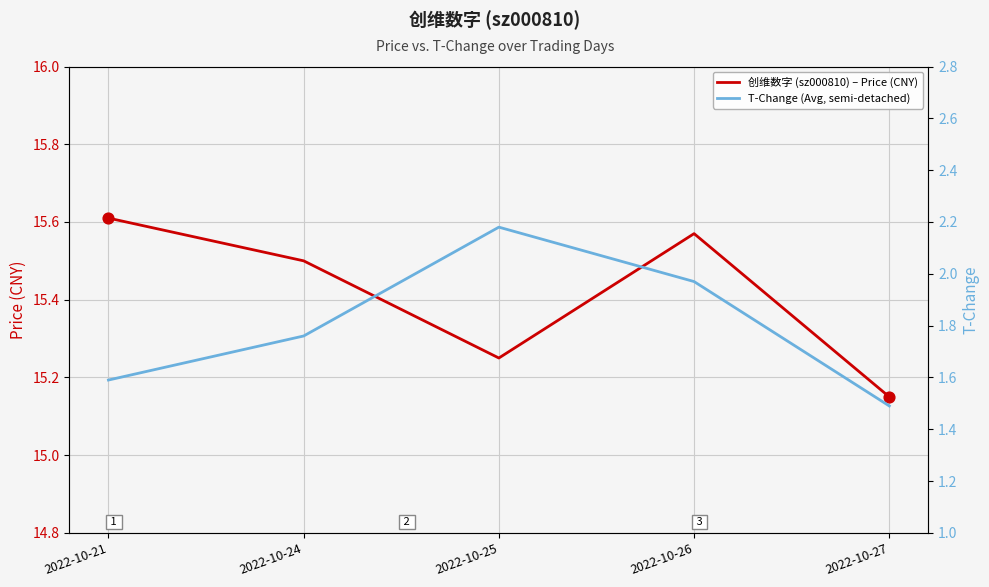

Which series has the largest Y range (max minus min)?

T-Change (Avg, semi-detached)